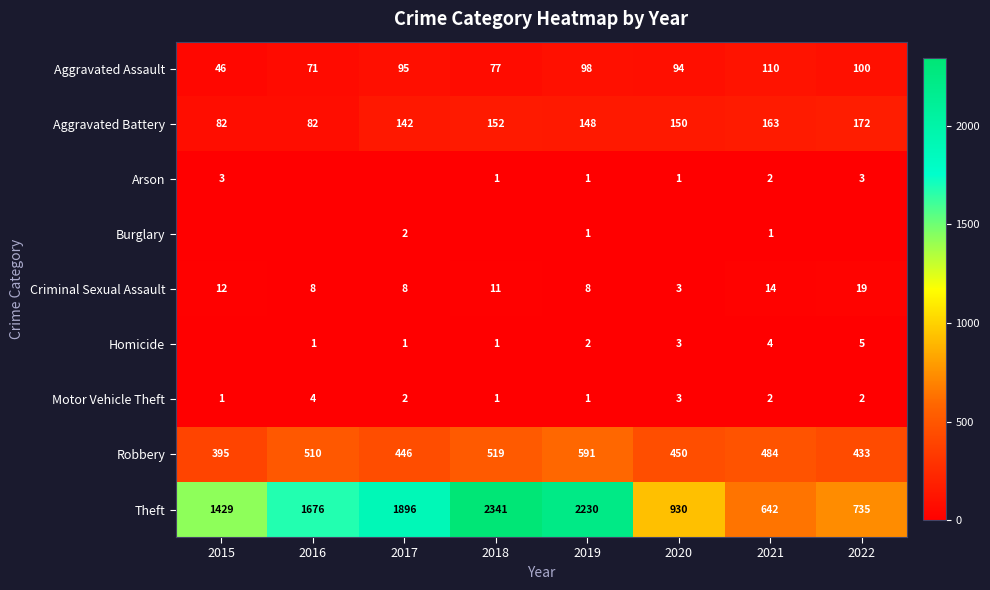

What is the difference between the maximum and minimum values in the Theft series?

1699